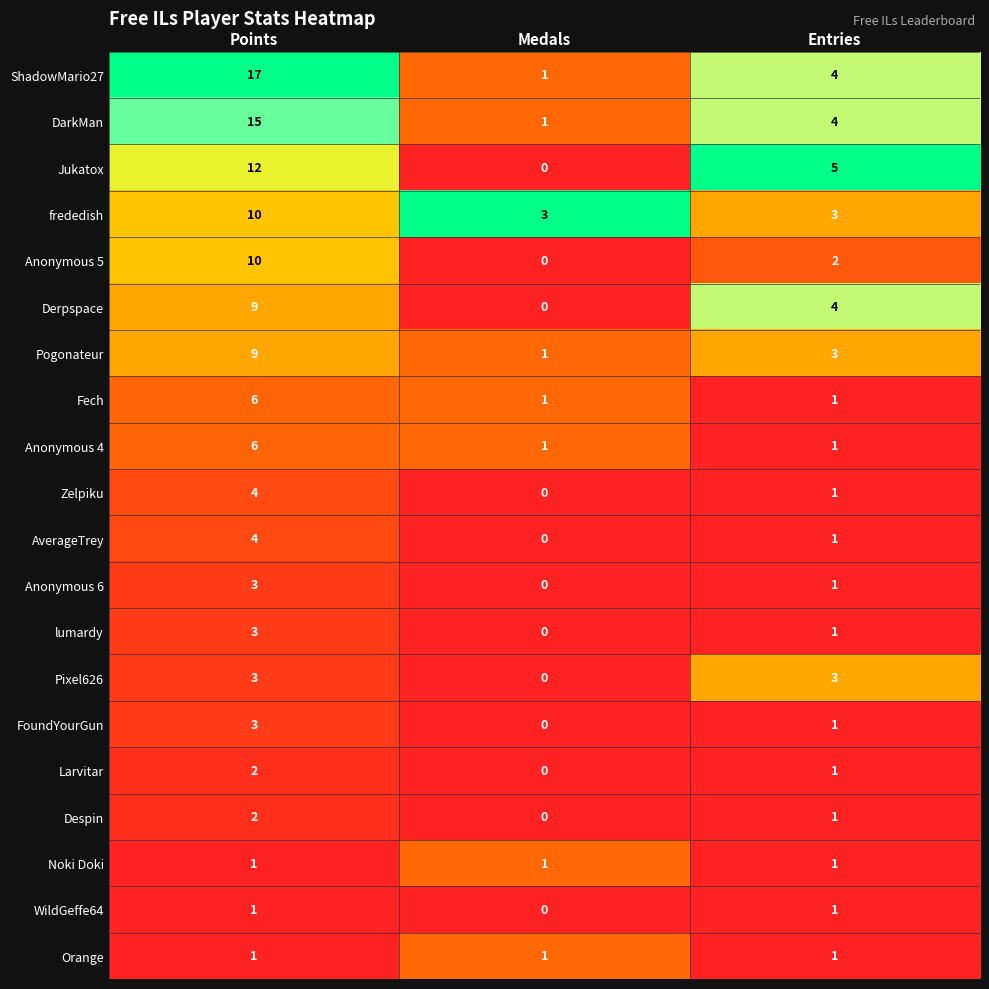

The DarkMan series shows 1 at Medals. True or false?

True